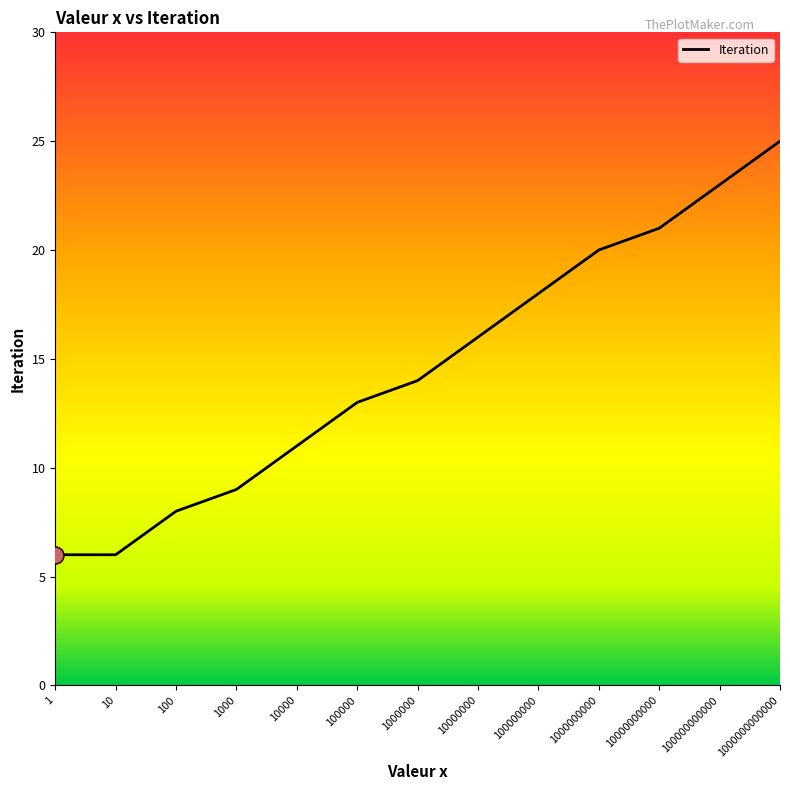

What is the change in value from 10000000000 to 100000000000?

+2